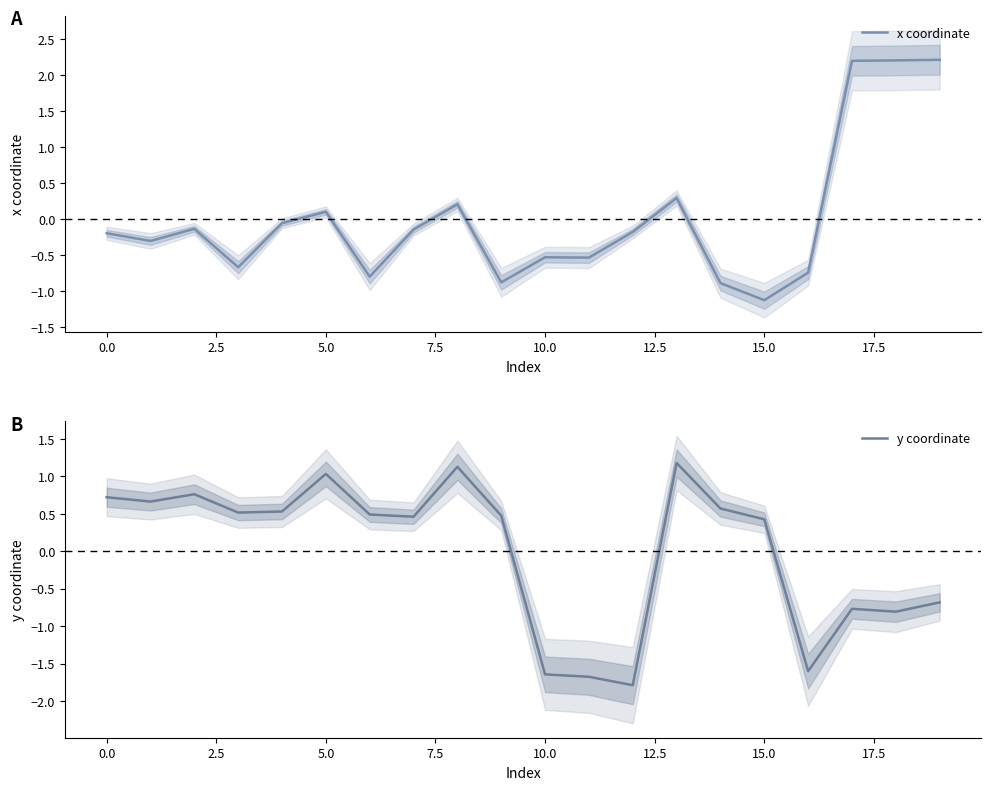

True or false: x coordinate and y coordinate intersect in this chart.

True